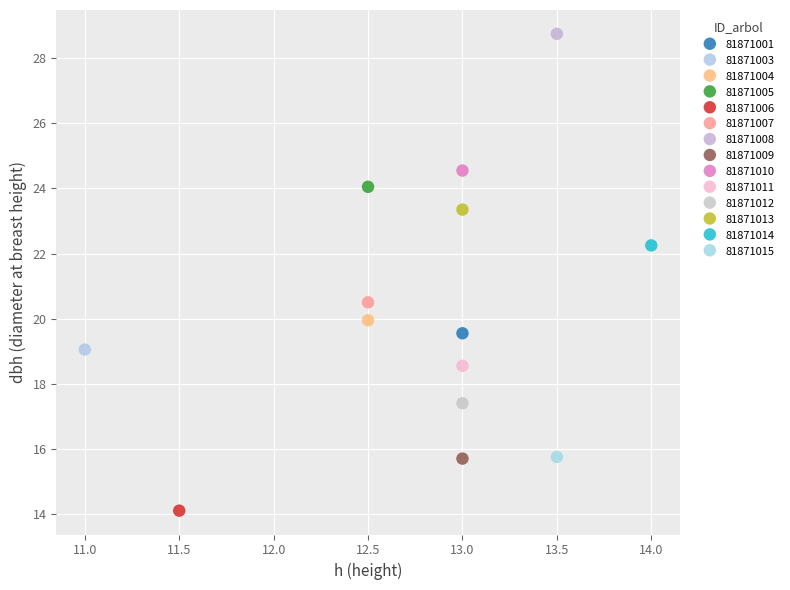

What are all the series names shown in the legend?

81871001, 81871003, 81871004, 81871005, 81871006, 81871007, 81871008, 81871009, 81871010, 81871011, 81871012, 81871013, 81871014, 81871015